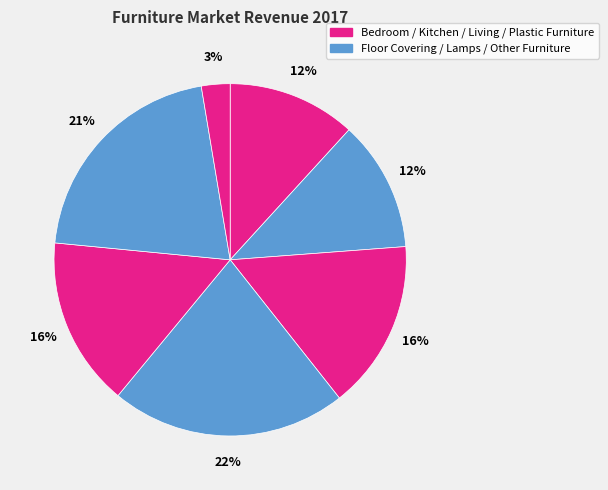

How many slices are in this pie chart?

7